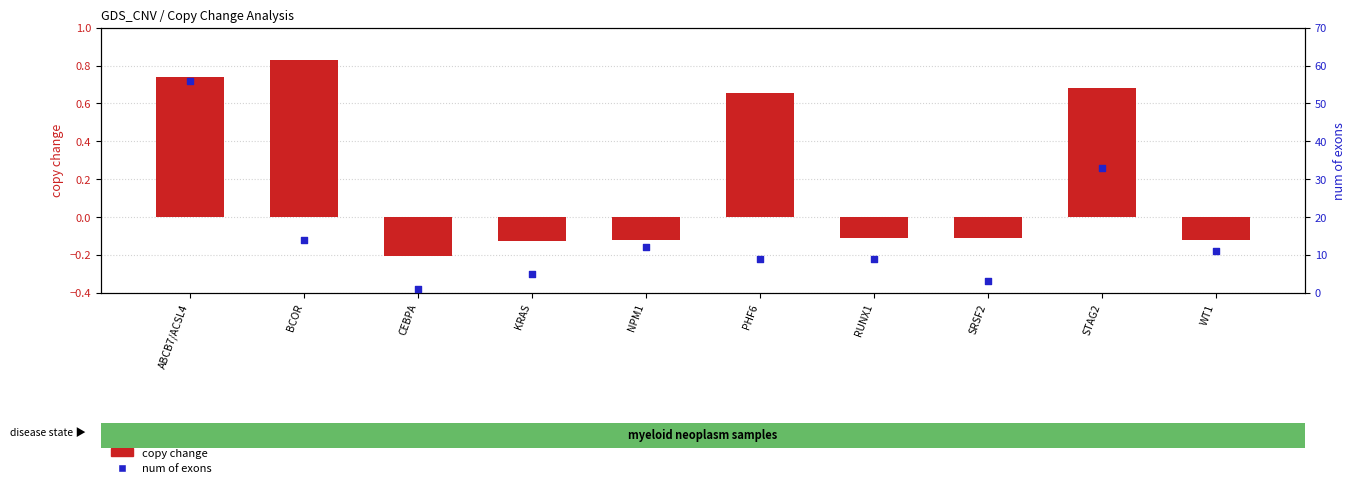

At which category is the sum across all series the highest?

ABCB7/ACSL4